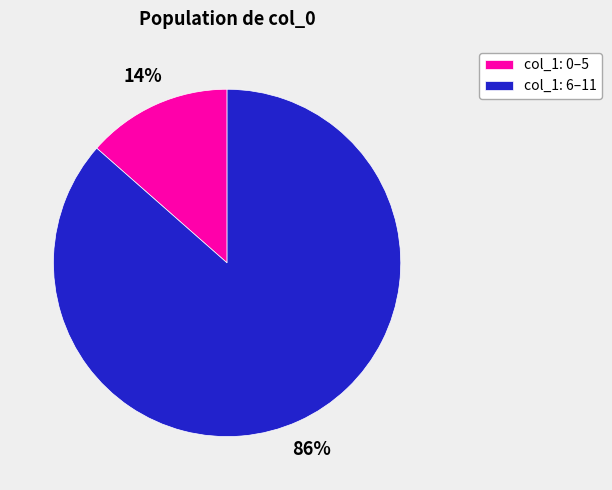

What percentage is the col_1: 6–11 slice, to the nearest percent?

86%